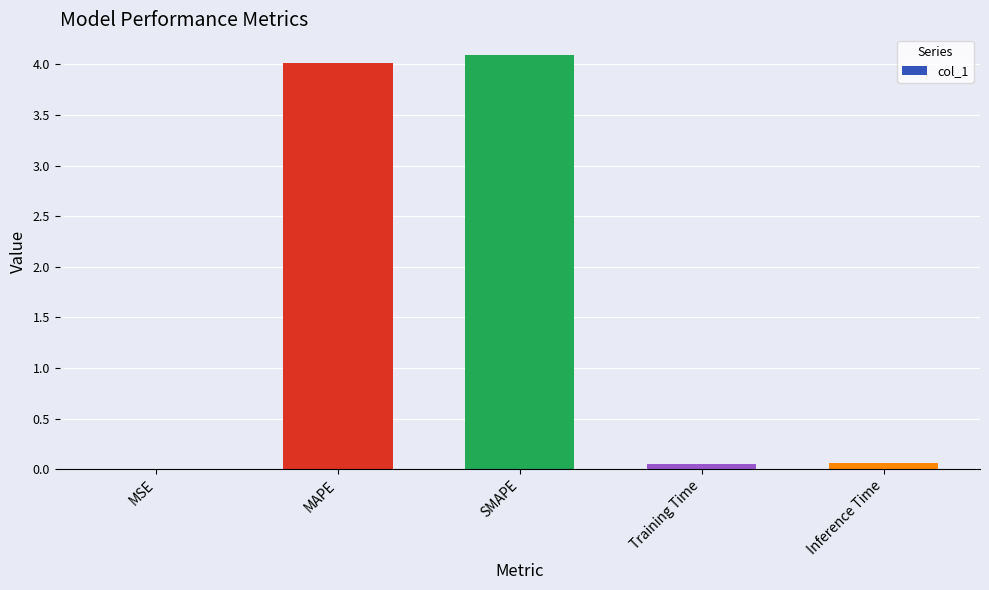

What is the maximum value shown in the chart?

4.1